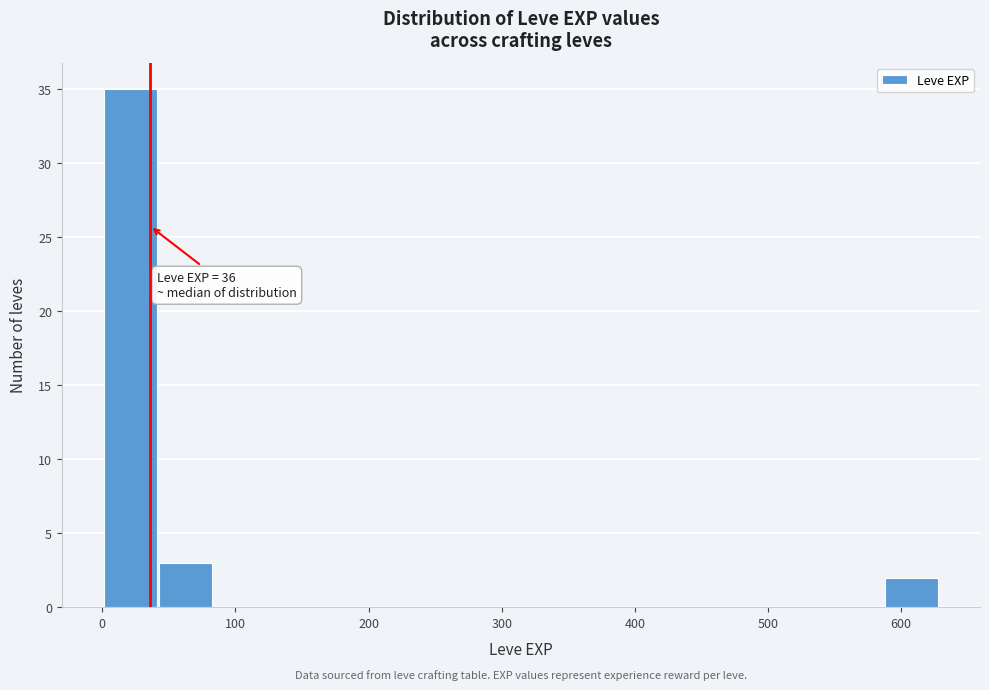

Over which range of the x-axis is the bar tallest?

0 to 40